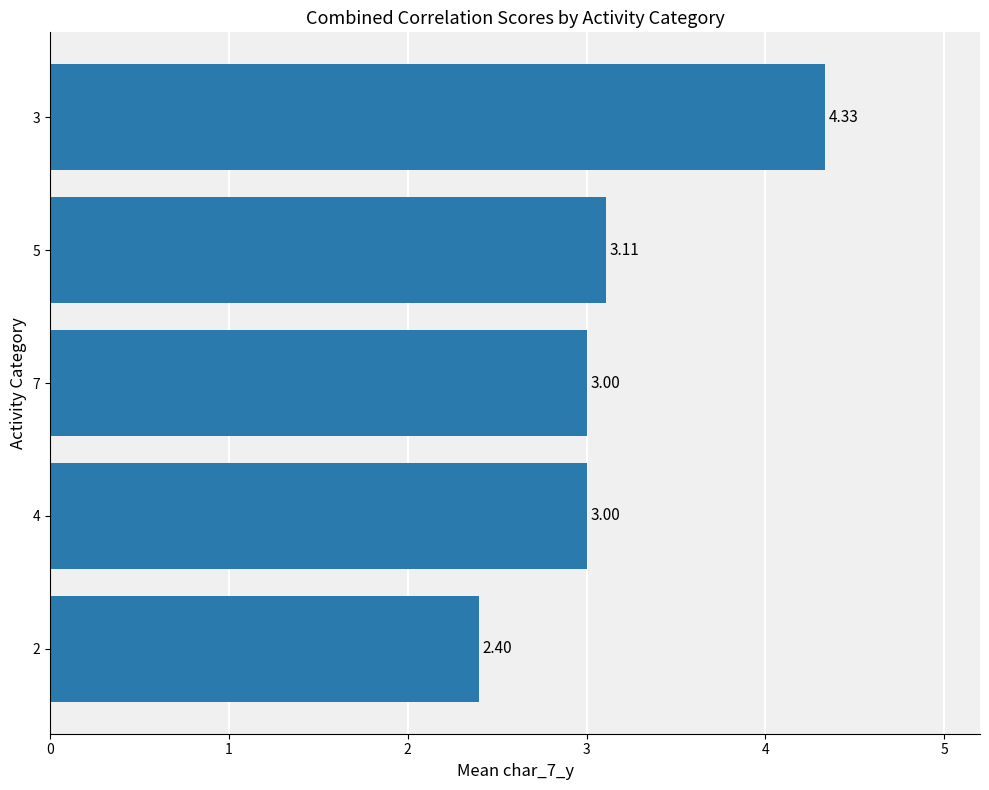

How many data points are less than 3?

1